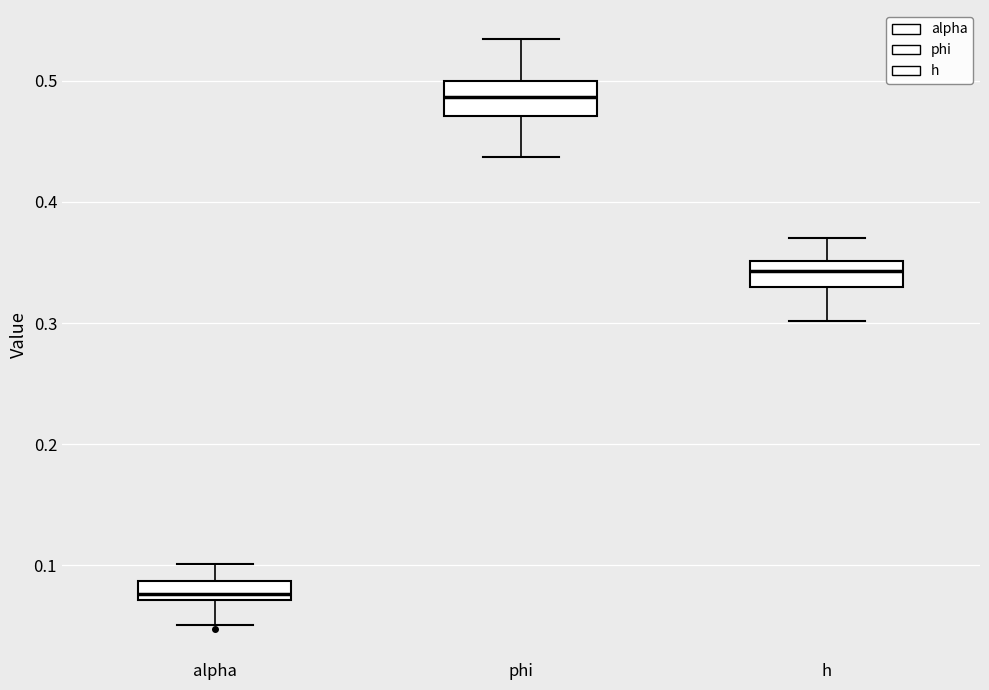

Where does the lower whisker of the box for phi end on the y-axis? The values are not printed on the chart, so give them approximately, as read against the axis.

0.44